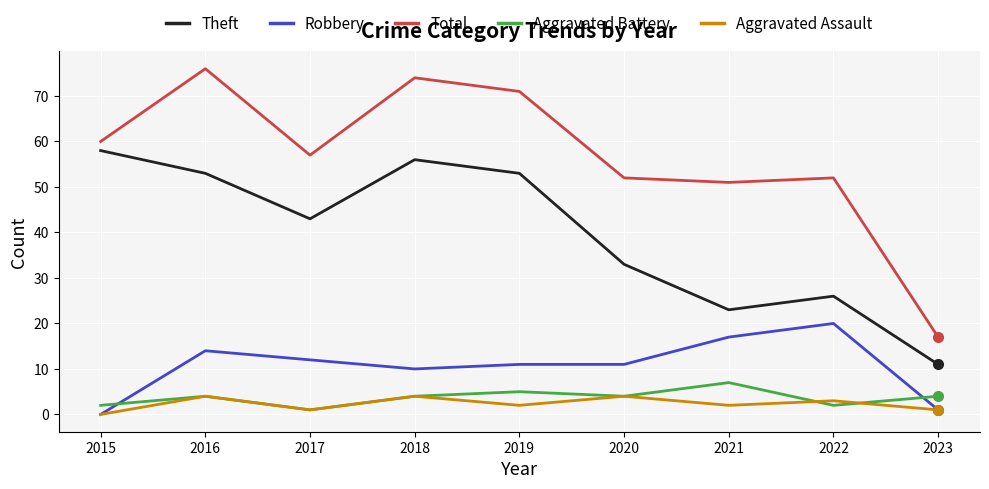

How many interior local valleys does the Aggravated Assault series have?

3